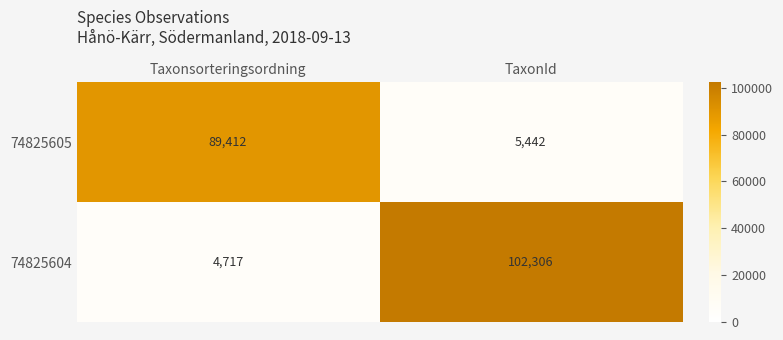

What value does the 74825605 series have at Taxonsorteringsordning, to the nearest 10?

89410